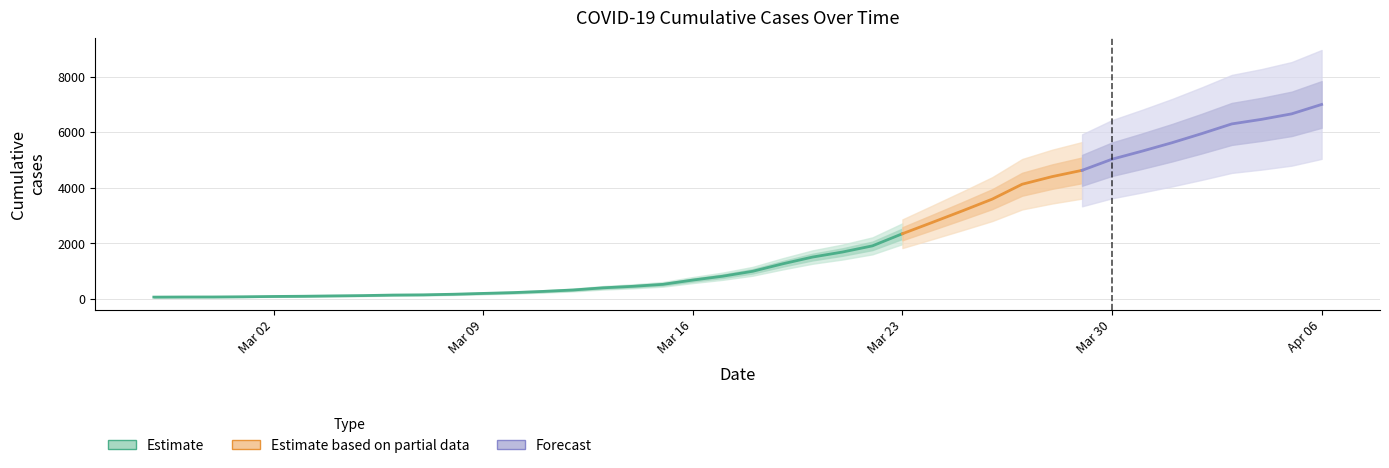

True or false: the data has more than 2 interior local peaks.

False